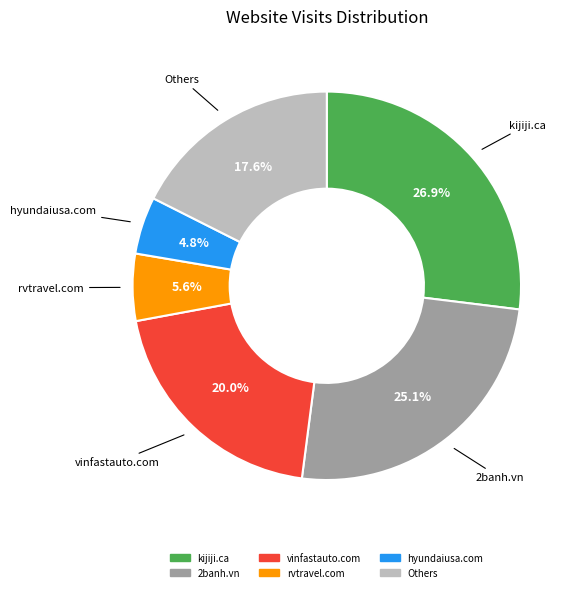

Does any single category account for the majority?

No